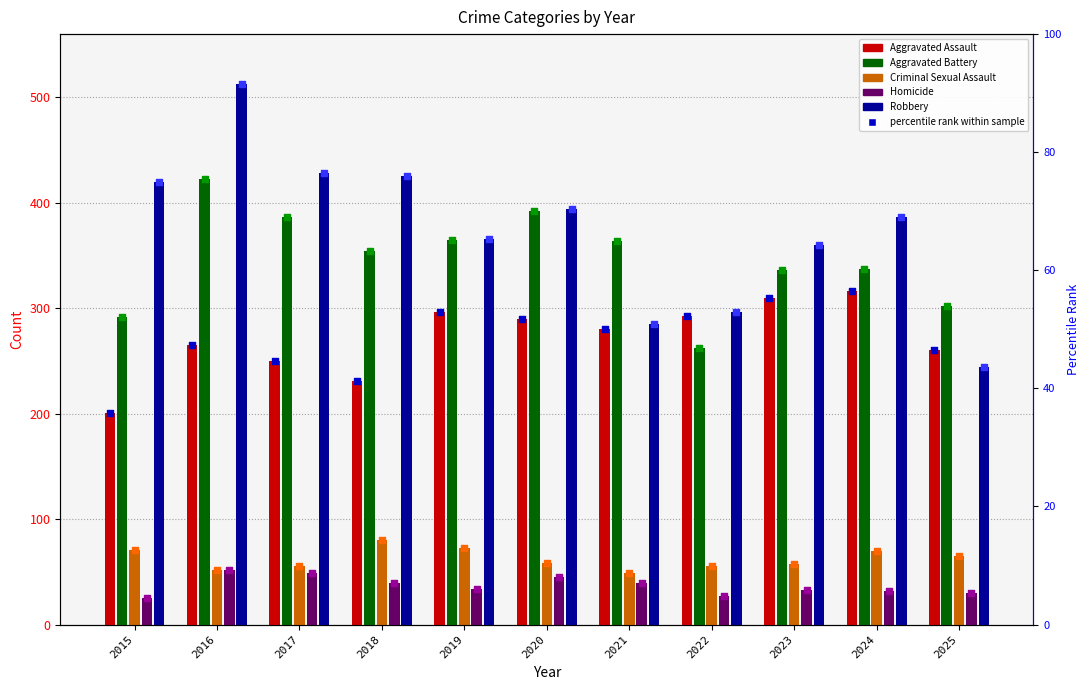

Which series contains the highest Y value?

Robbery